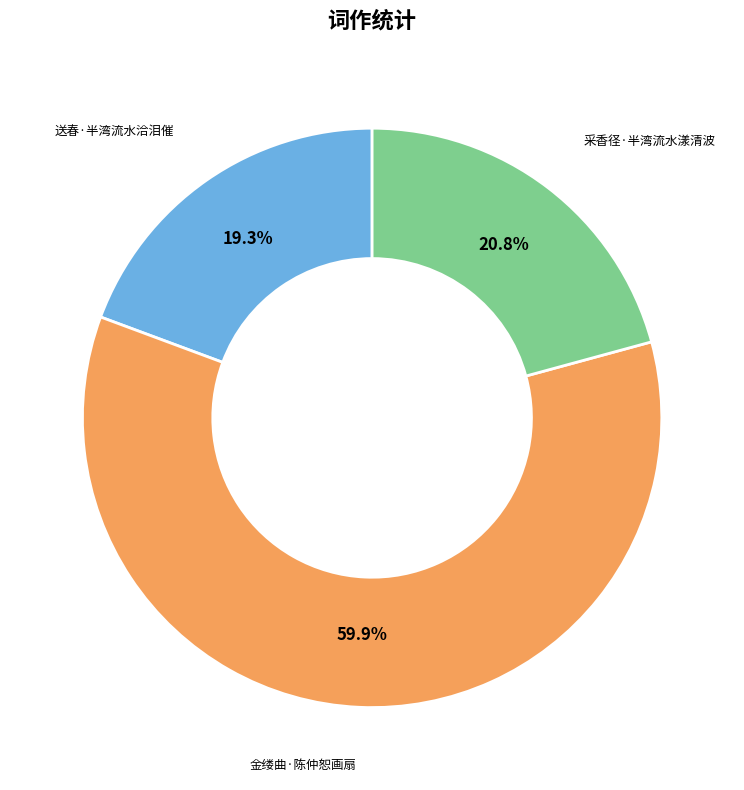

To the nearest percent, what portion does 采香径·半湾流水漾清波 represent?

21%